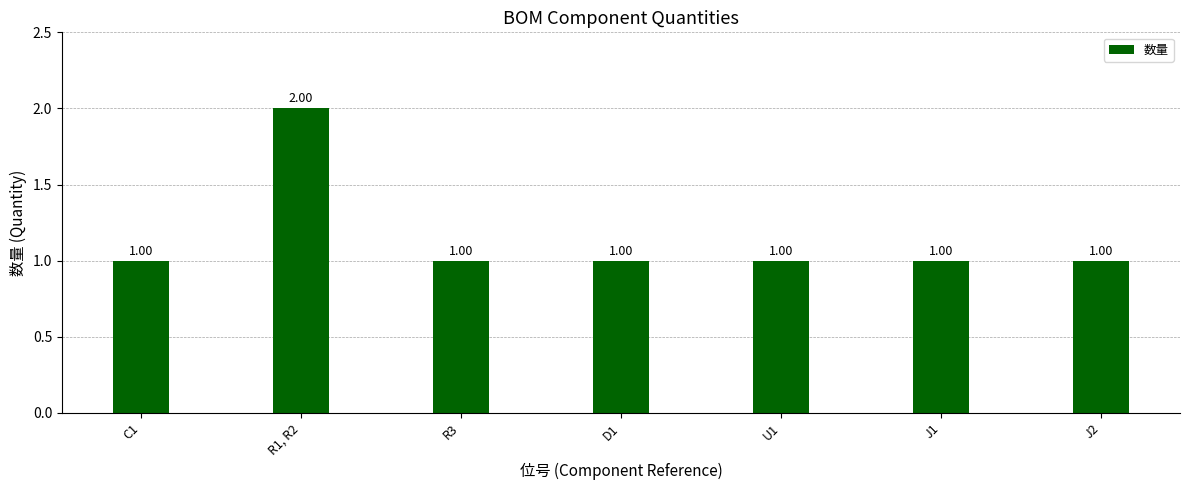

Which has a higher value, R1, R2 or R3?

R1, R2